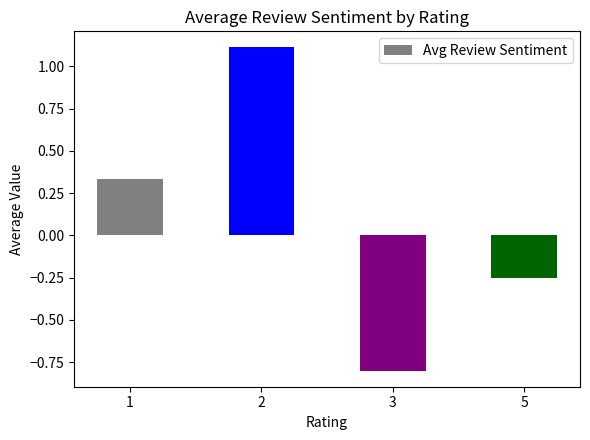

How many data points are less than 0?

2